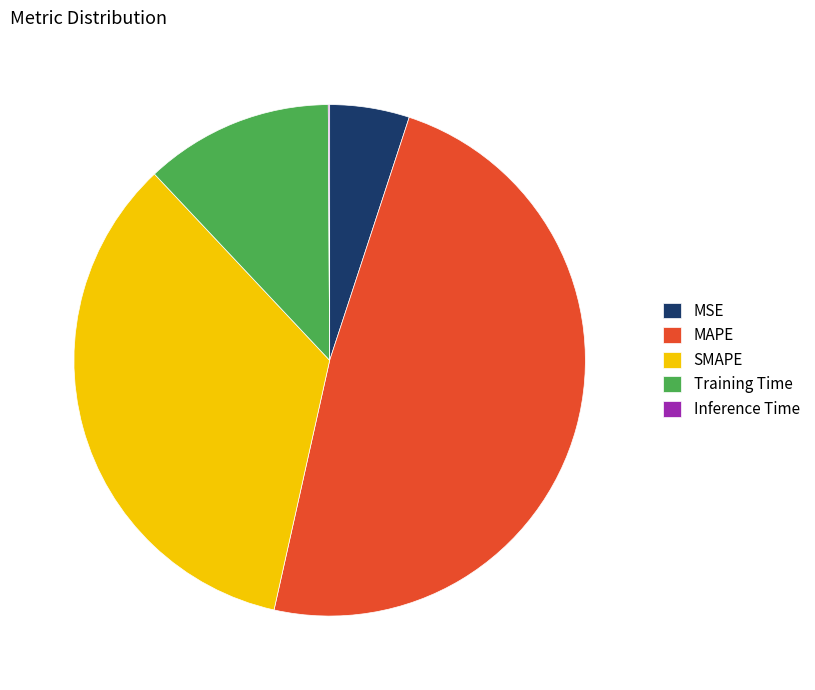

True or false: MAPE accounts for 56% of the total.

False